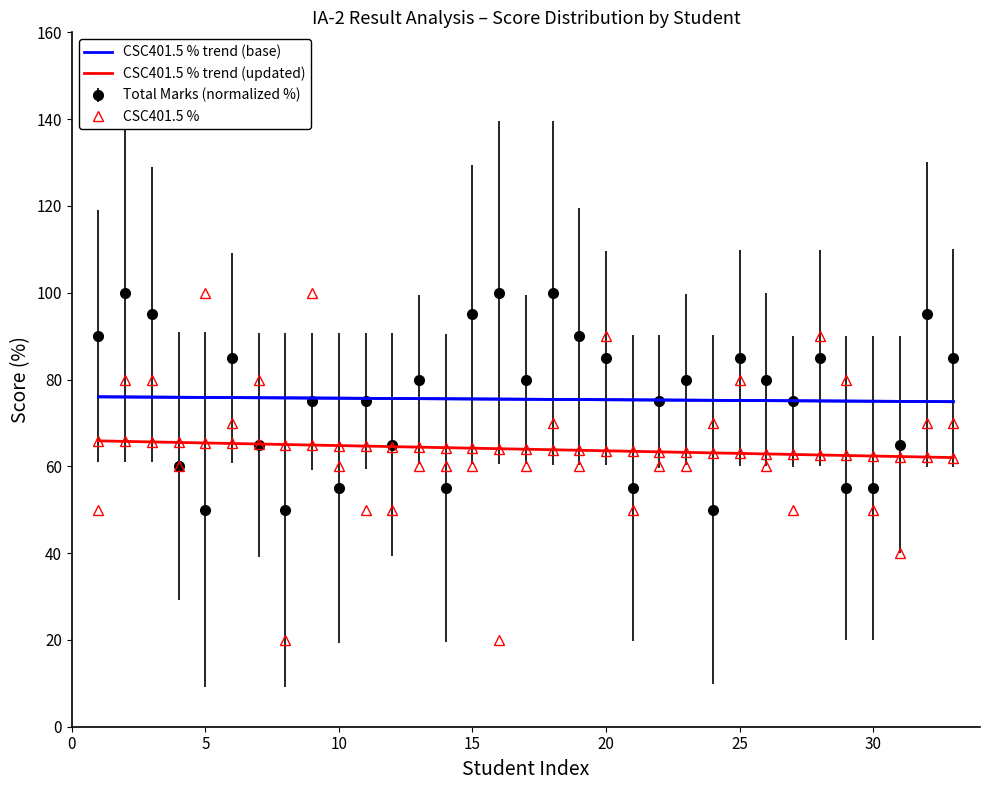

What is the maximum value for Total Marks (normalized %)?

100.0